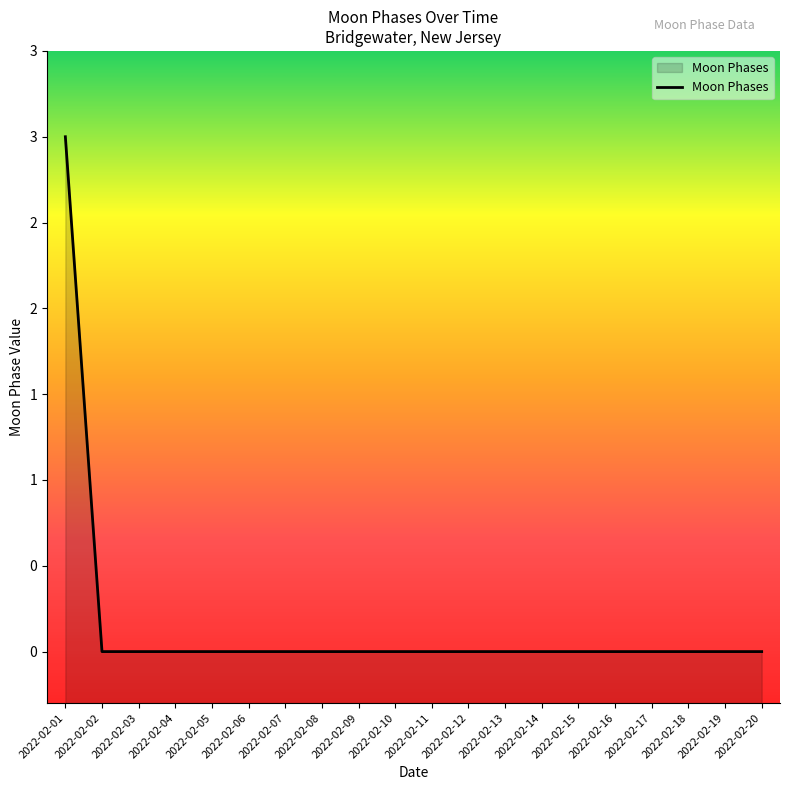

Reading left to right, list all the values displayed in this chart.

2022-02-01=3	2022-02-02=0	2022-02-03=0	2022-02-04=0	2022-02-05=0	2022-02-06=0	2022-02-07=0	2022-02-08=0	2022-02-09=0	2022-02-10=0	2022-02-11=0	2022-02-12=0	2022-02-13=0	2022-02-14=0	2022-02-15=0	2022-02-16=0	2022-02-17=0	2022-02-18=0	2022-02-19=0	2022-02-20=0